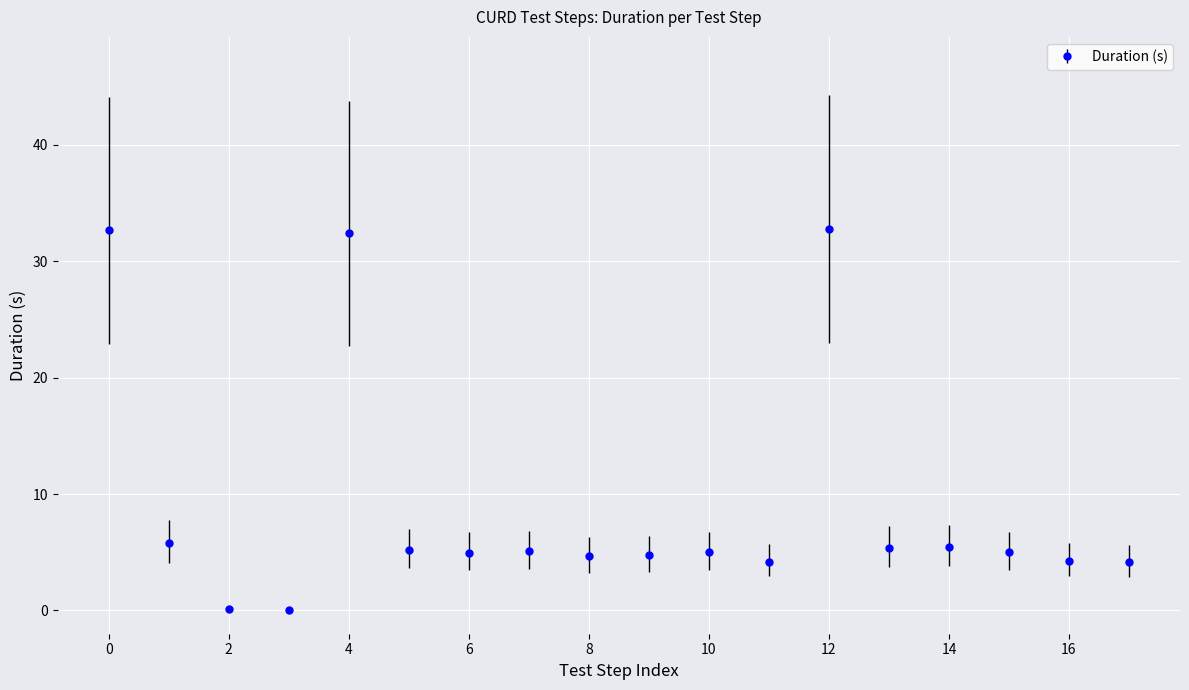

True or false: there are more than 1 points higher than both neighbors.

True